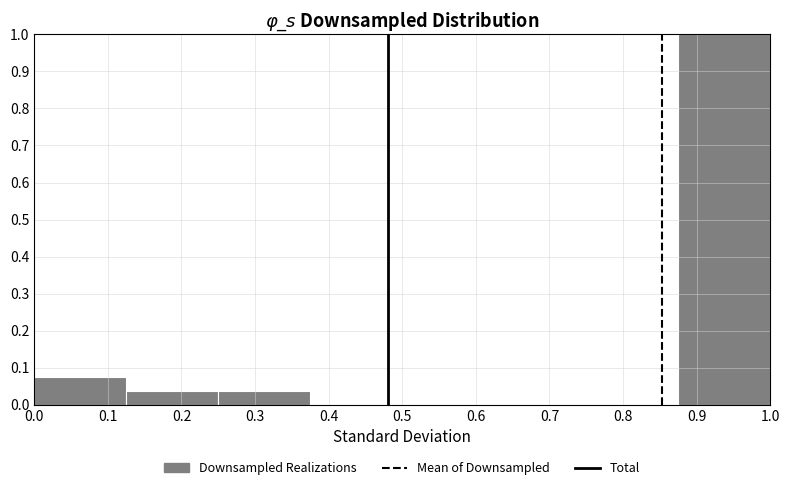

What is the height of the bar covering 0.250 to 0.375 on the x-axis? Neither the bar edges nor the heights are printed on the chart, so give them approximately, as read against the axes.

0.04